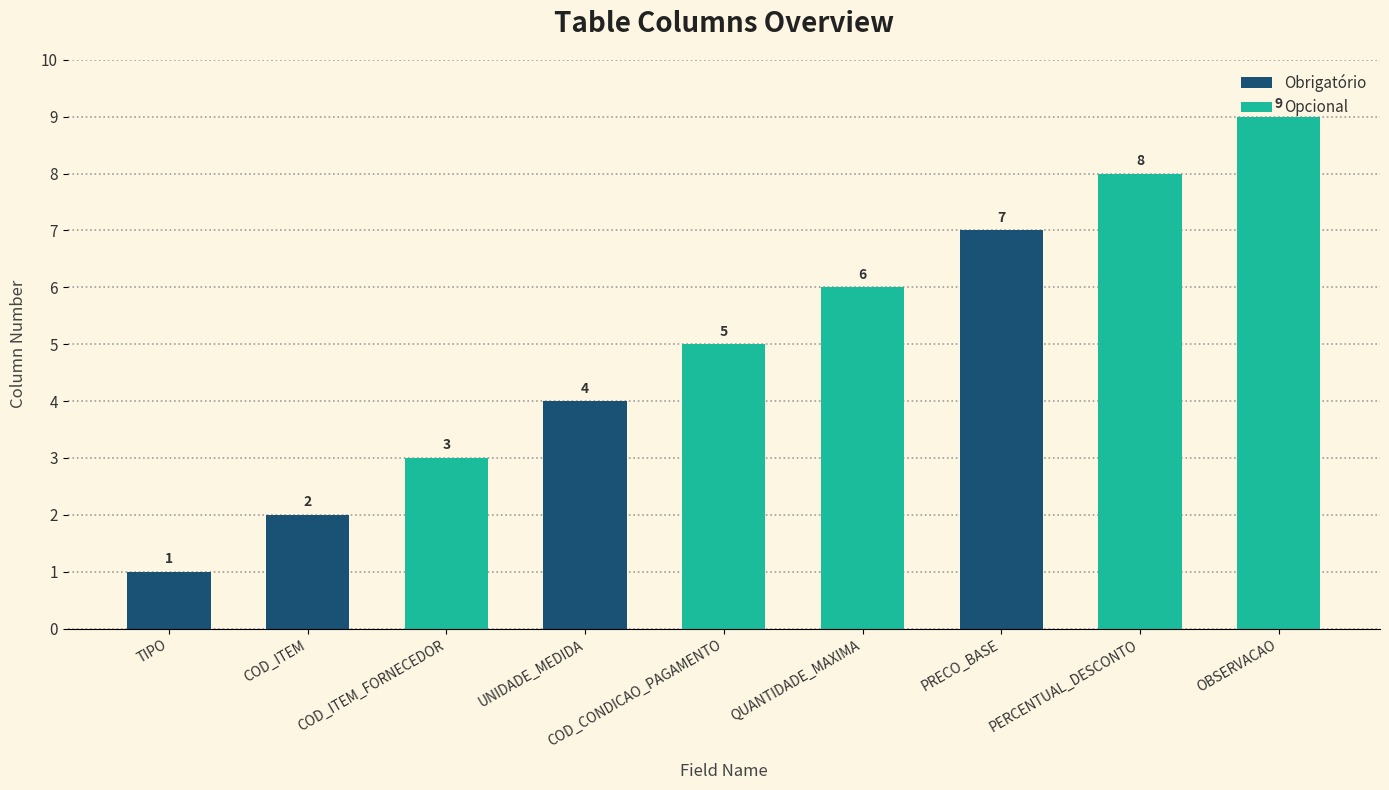

What is the difference between the values at COD_ITEM_FORNECEDOR and PERCENTUAL_DESCONTO?

5